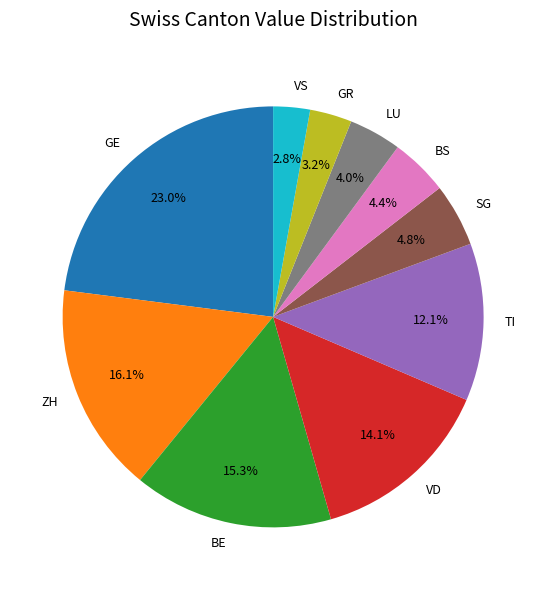

Which slice is the largest?

GE